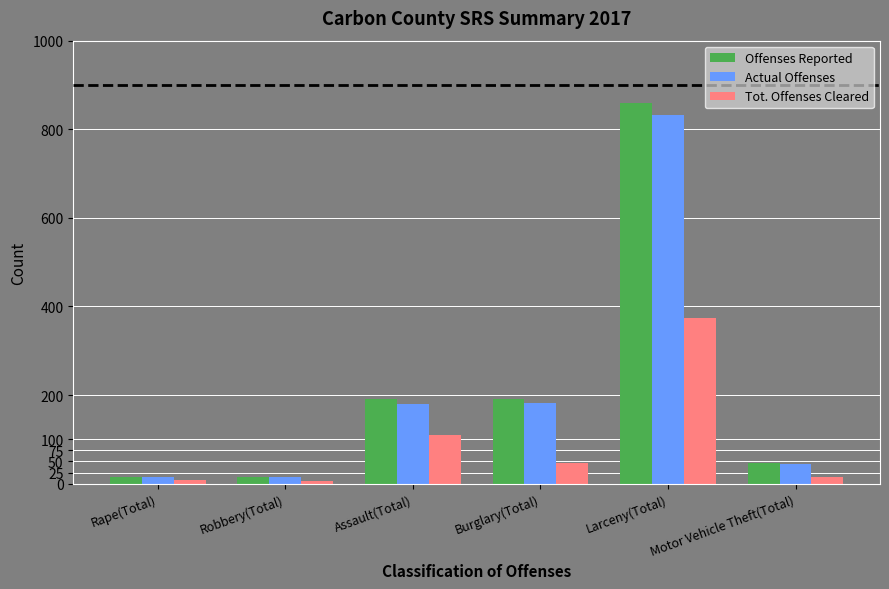

What is the label of the 2nd bar from the right?

Larceny(Total)